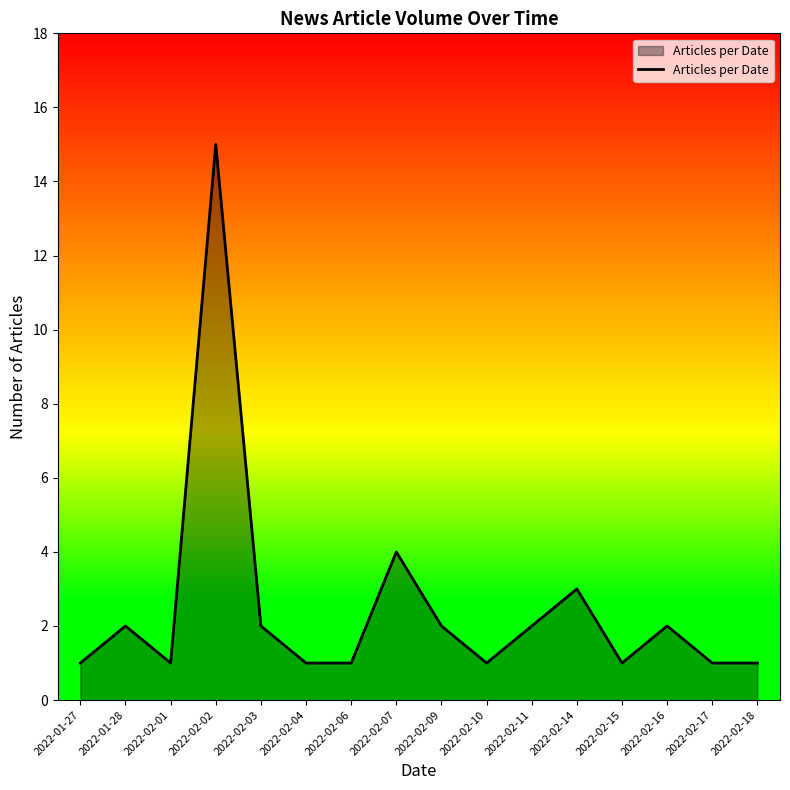

What is the greatest value displayed?

15